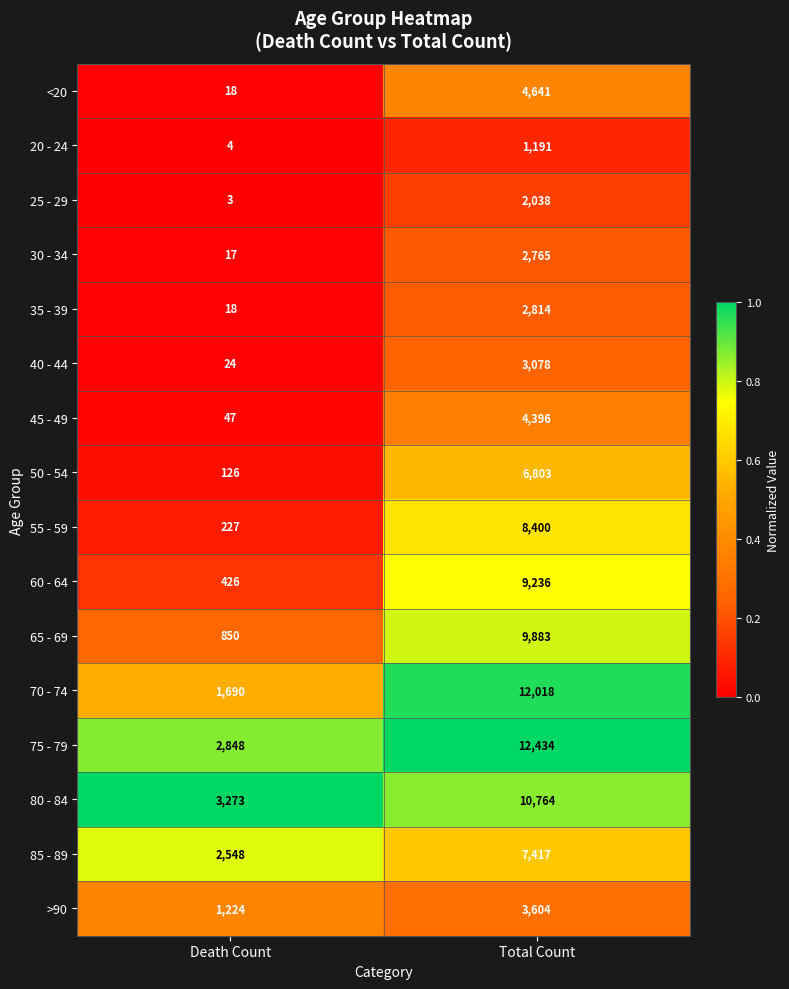

What is the average value of the 55 - 59 series?

4314